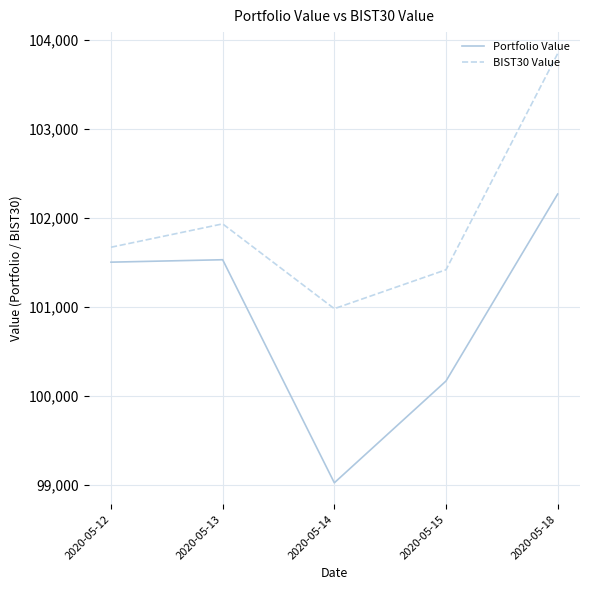

True or false: BIST30 Value has more than 0 points higher than both neighbors.

True